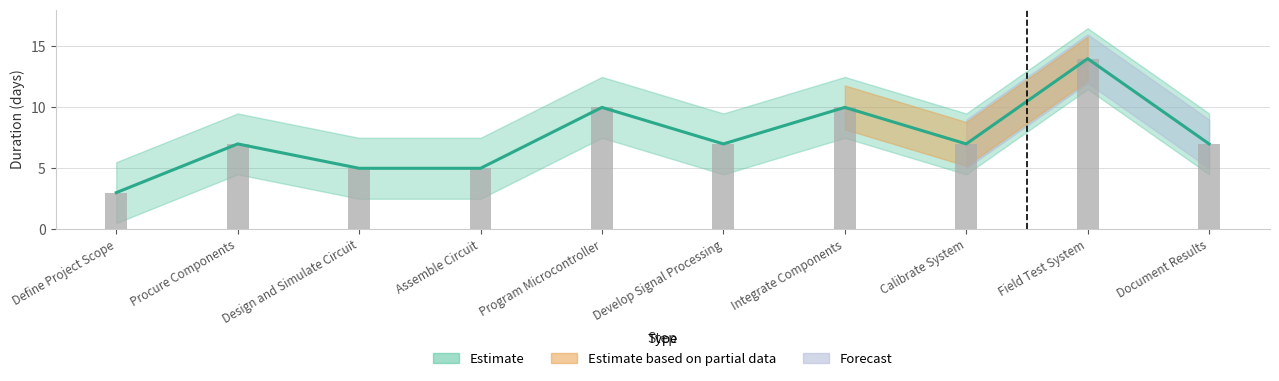

Reading left to right, extract all data points from this chart.

3	7	5	5	10	7	10	7	14	7